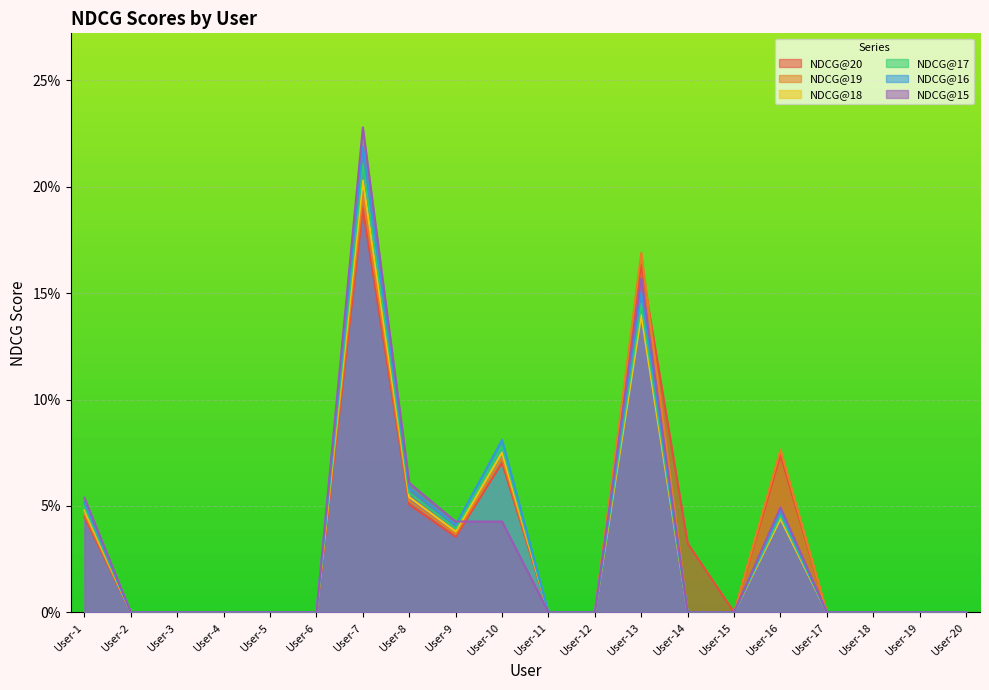

Reading left to right, transcribe all the data shown in this chart.

NDCG@20: 0.0	0.0	0.0	0.0	0.0	0.0	0.2	0.1	0.0	0.1	0.0	0.0	0.2	0.0	0.0	0.1	0.0	0.0	0.0	0.0
NDCG@19: 0.0	0.0	0.0	0.0	0.0	0.0	0.2	0.1	0.0	0.1	0.0	0.0	0.2	0.0	0.0	0.1	0.0	0.0	0.0	0.0
NDCG@18: 0.0	0.0	0.0	0.0	0.0	0.0	0.2	0.1	0.0	0.1	0.0	0.0	0.1	0.0	0.0	0.0	0.0	0.0	0.0	0.0
NDCG@17: 0.0	0.0	0.0	0.0	0.0	0.0	0.2	0.1	0.0	0.1	0.0	0.0	0.1	0.0	0.0	0.0	0.0	0.0	0.0	0.0
NDCG@16: 0.1	0.0	0.0	0.0	0.0	0.0	0.2	0.1	0.0	0.1	0.0	0.0	0.2	0.0	0.0	0.0	0.0	0.0	0.0	0.0
NDCG@15: 0.1	0.0	0.0	0.0	0.0	0.0	0.2	0.1	0.0	0.0	0.0	0.0	0.2	0.0	0.0	0.0	0.0	0.0	0.0	0.0